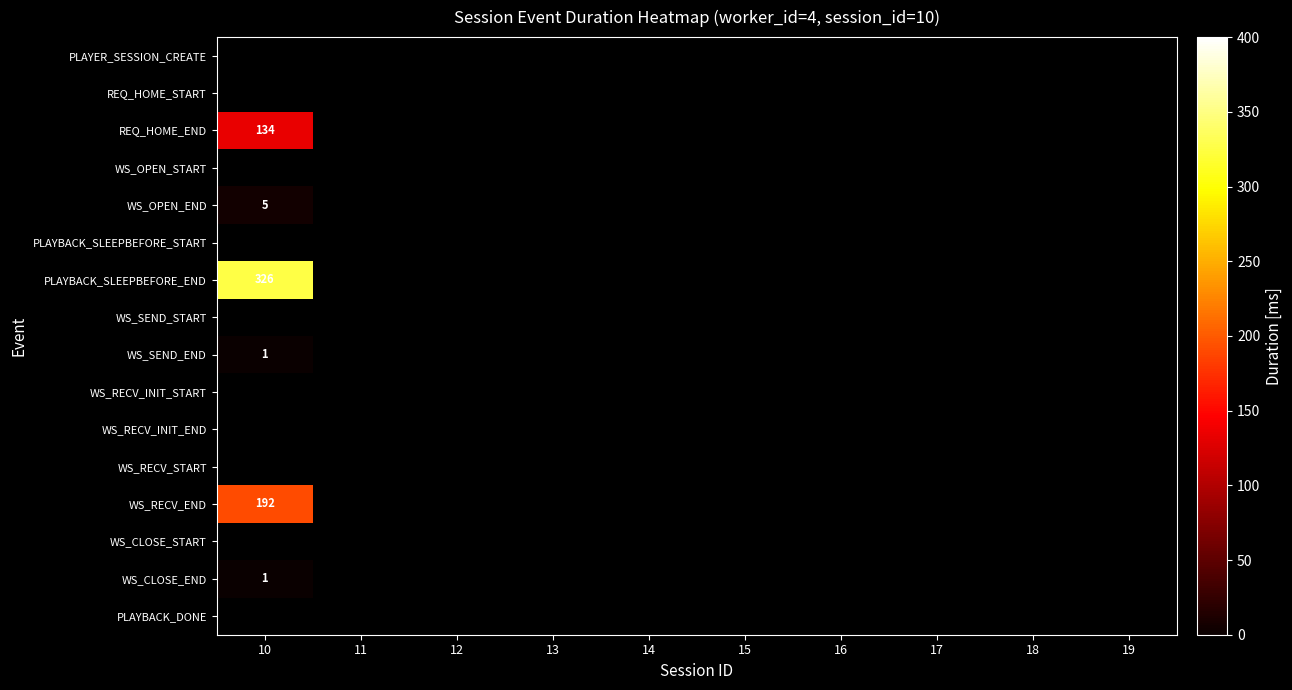

Between 18 and 15, which is larger?

15